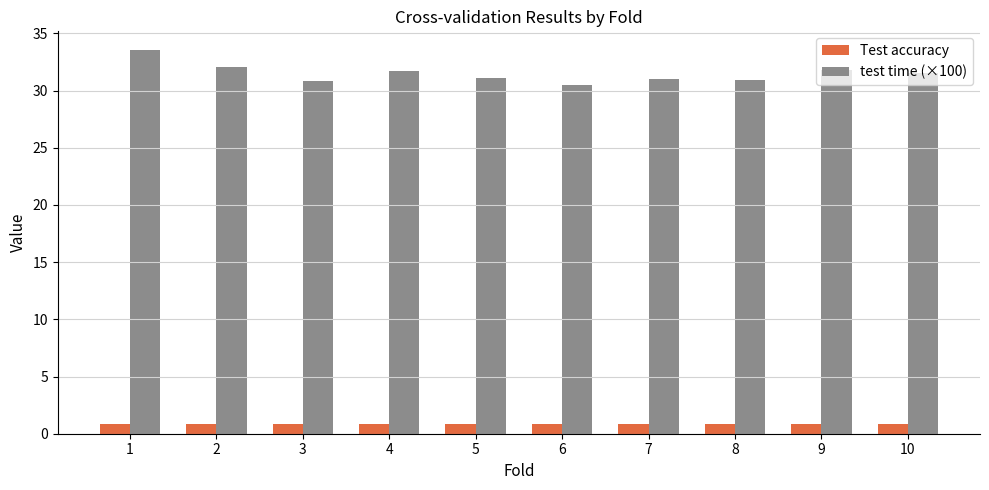

At how many categories does at least one series exceed 12?

10